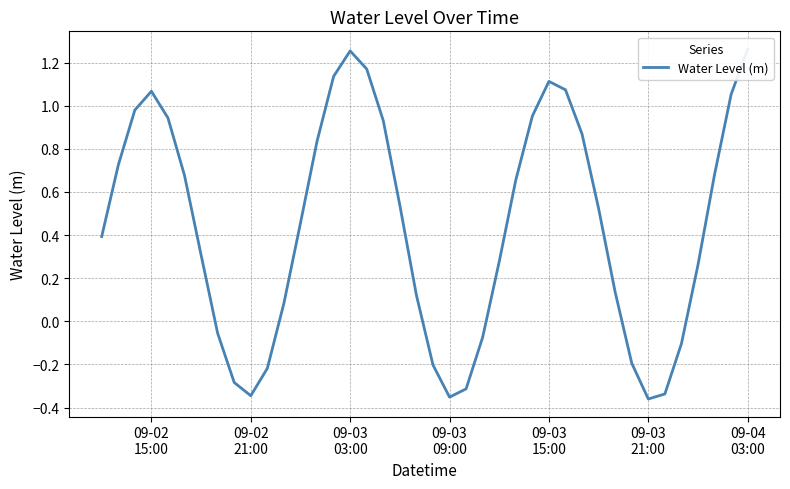

Is it true that the value at 09-02
15:00 is 0.7?

False